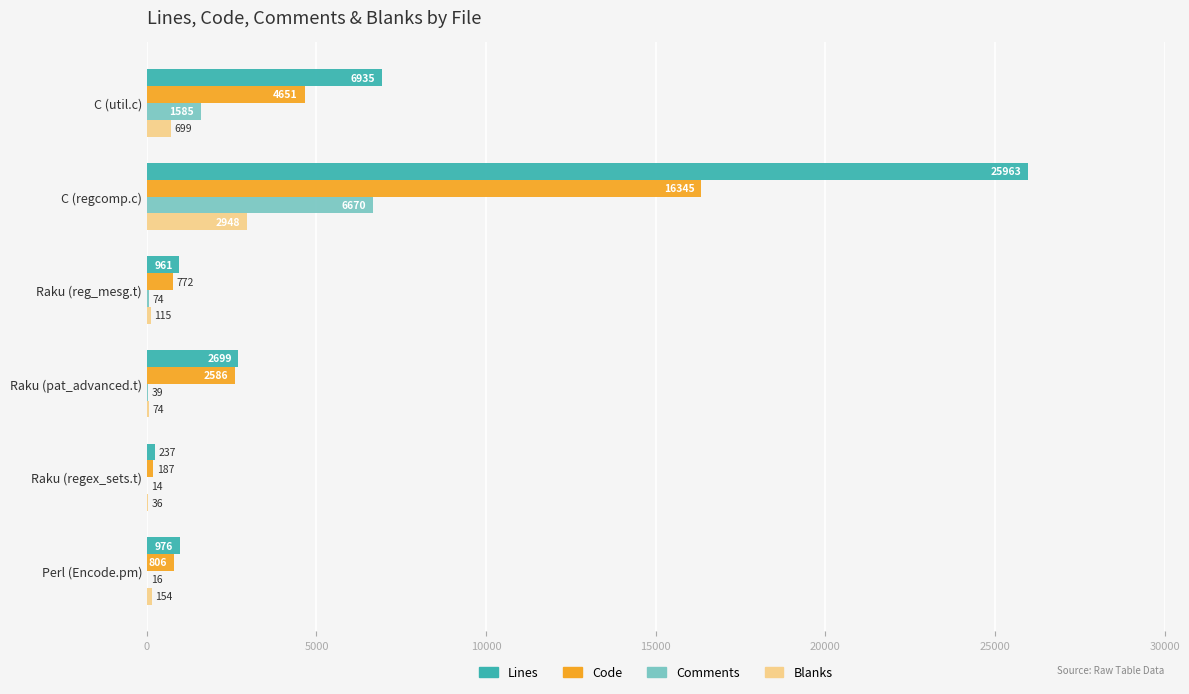

What is the sum of all Comments values?

8398